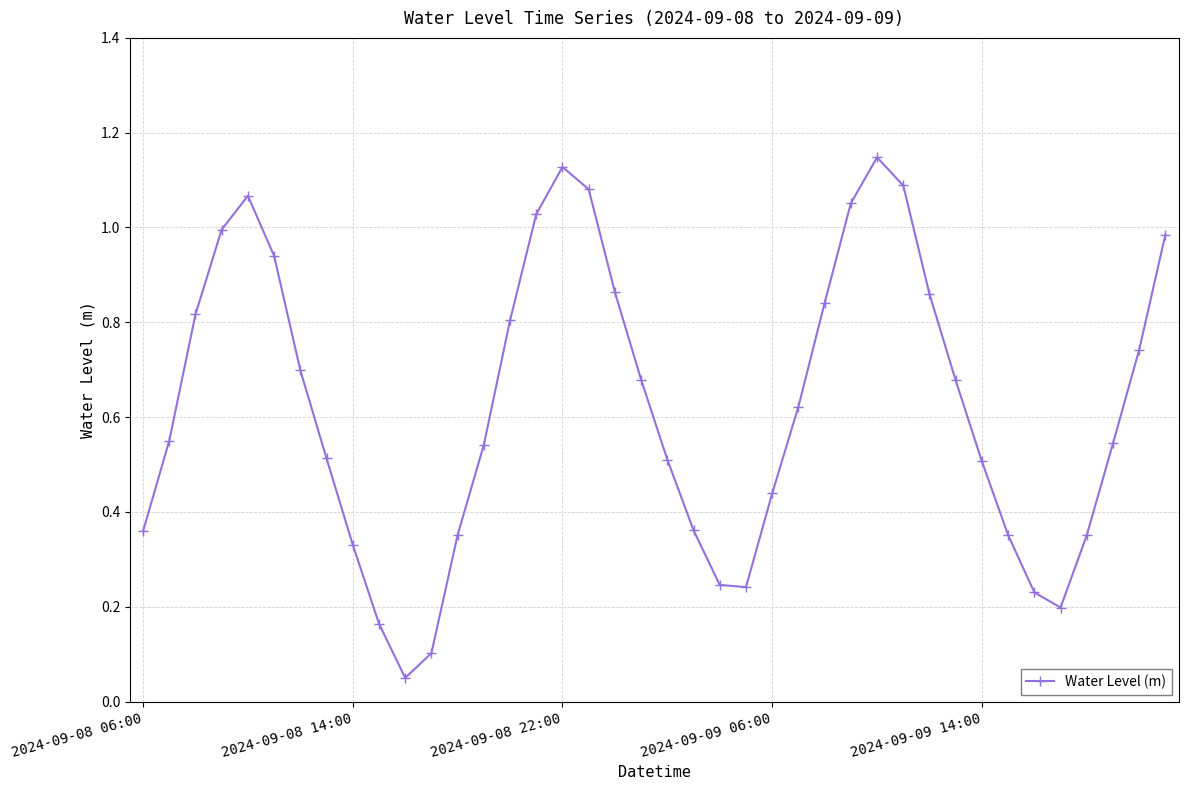

True or false: the data has more than 1 interior local peaks.

True